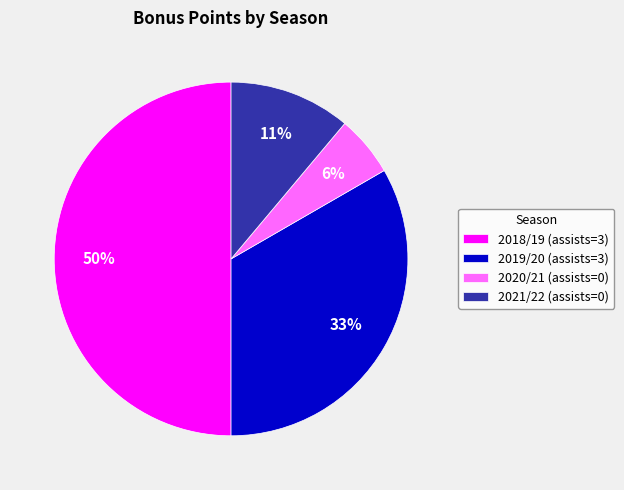

How many slices are in this pie chart?

4